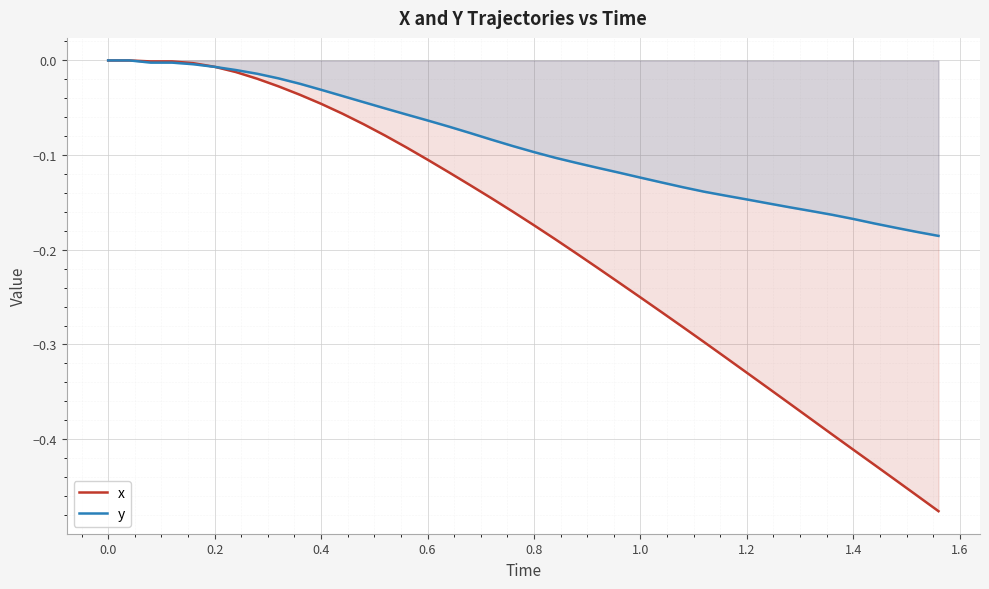

True or false: x has a value of -0.3 at 0.8.

False